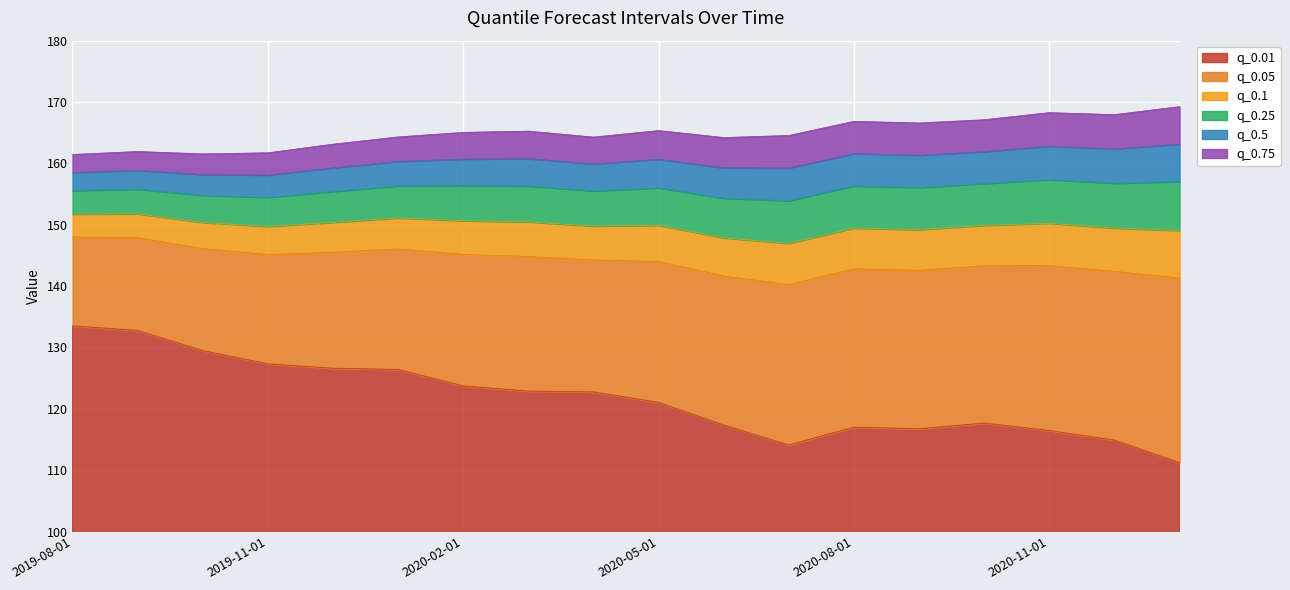

What is the maximum value shown in the chart?

169.3